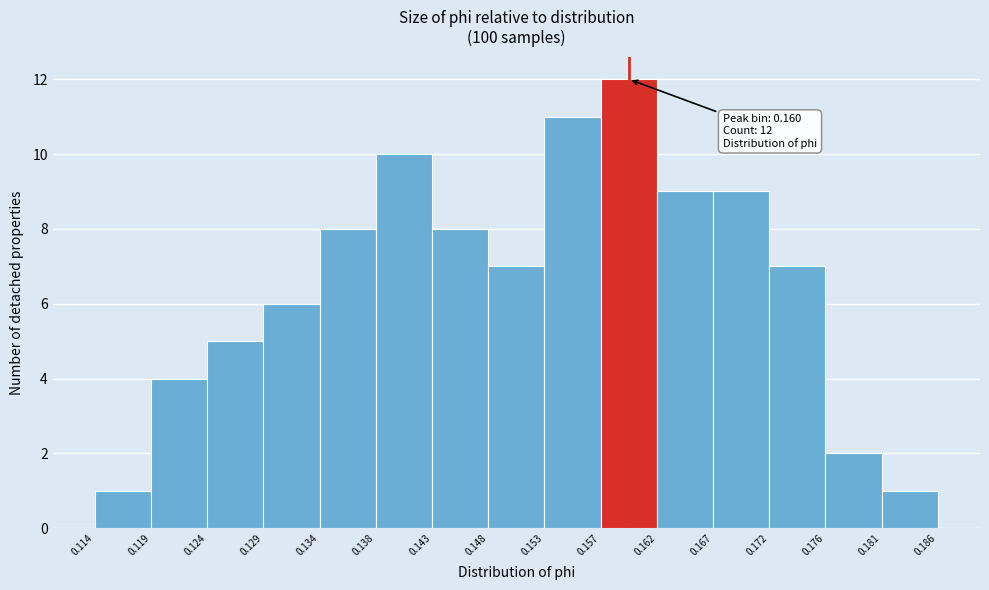

Which range on the x-axis has the tallest bar?

0.157 to 0.162